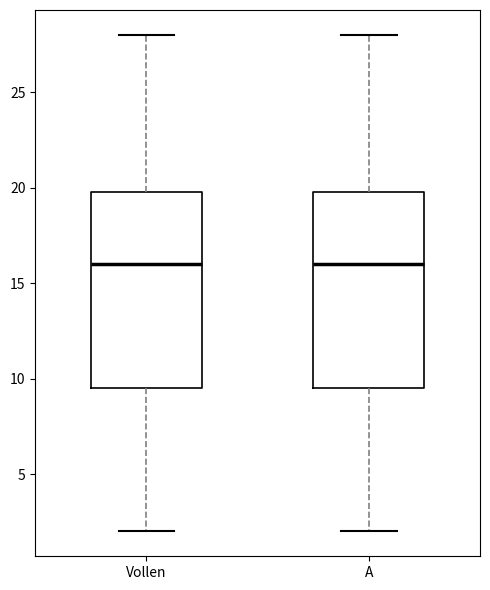

Reading left to right, transcribe this box plot: for each box, give where its median line is, the range the box spans, and where its two whiskers end, as read against the y-axis. The values are not printed on the chart, so give them approximately, as read against the axis.

Vollen: median 16.0, box 9.5 to 20.0, whiskers 2.0 to 28.0
A: median 16.0, box 9.5 to 20.0, whiskers 2.0 to 28.0